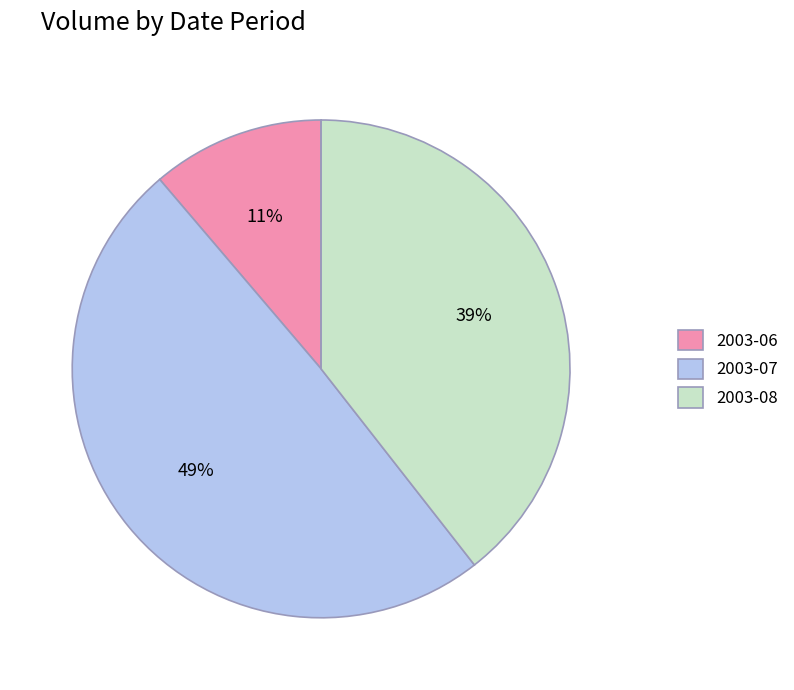

Which slice is the smallest?

2003-06